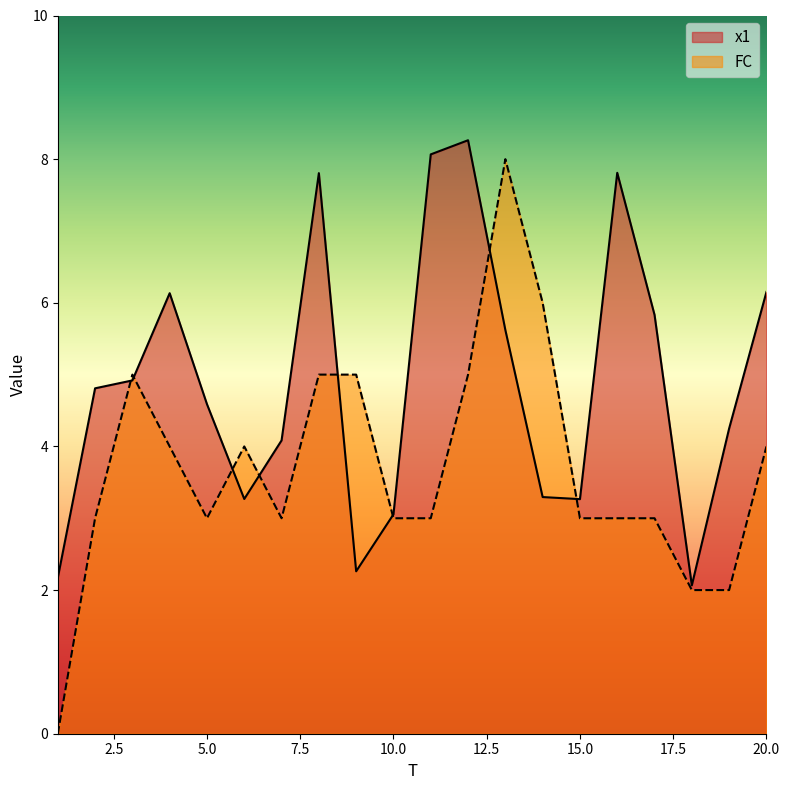

How many lines are shown in the chart?

2